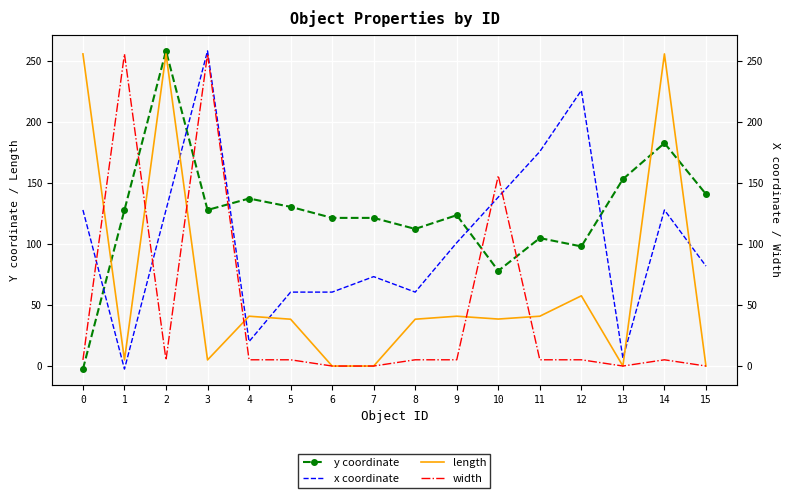

What is the difference between the width values at 9 and 2?

0.1